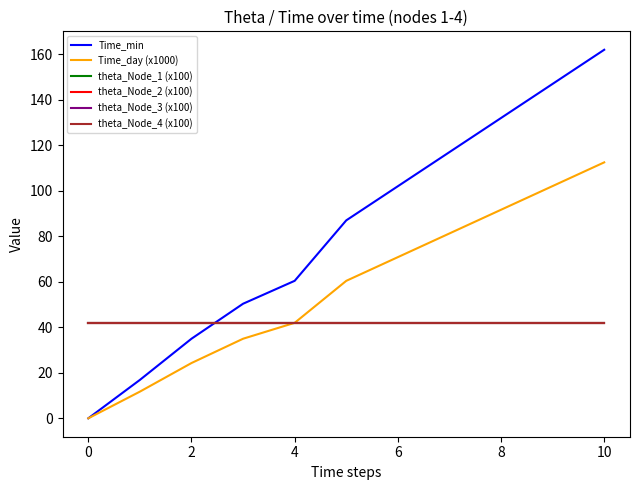

True or false: theta_Node_1 (x100) and theta_Node_4 (x100) intersect in this chart.

False